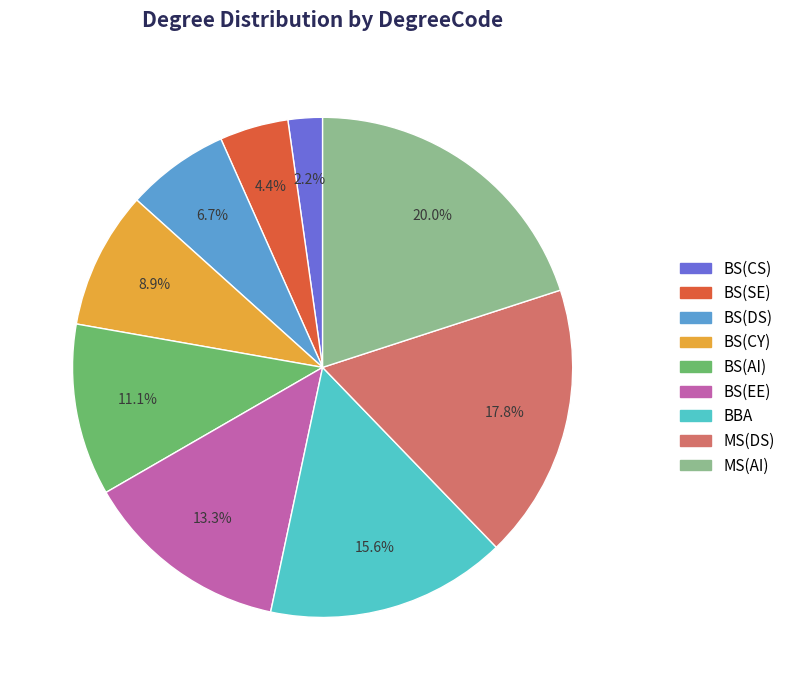

How much of the chart is everything except BBA?

84.4%